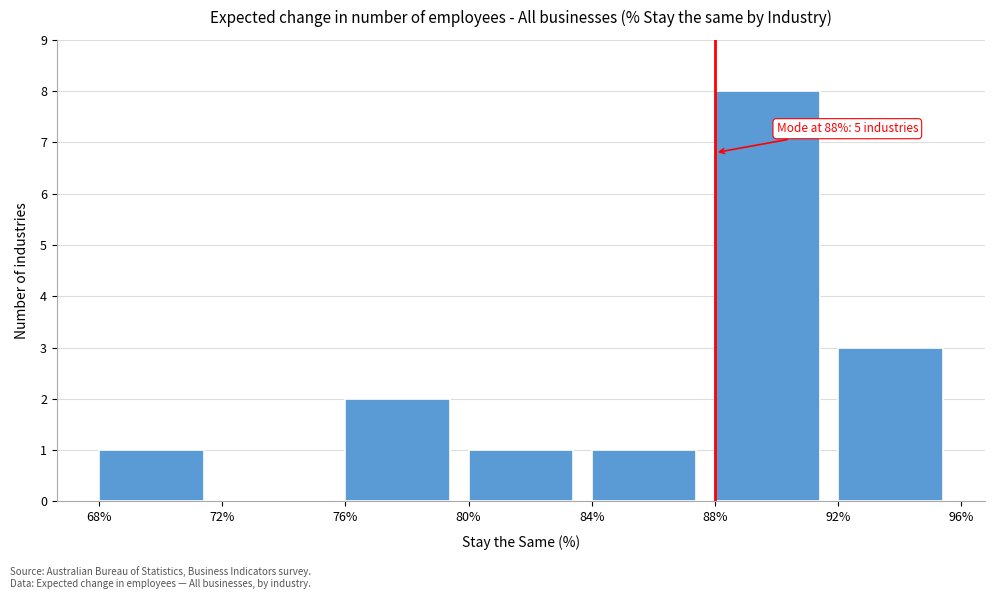

Which range on the x-axis has the tallest bar?

88% to 92%